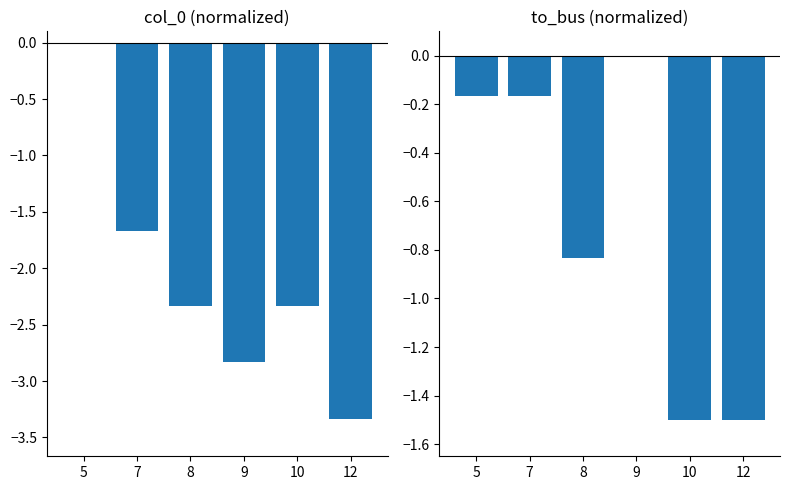

At which label is col_0 closest to -1?

7